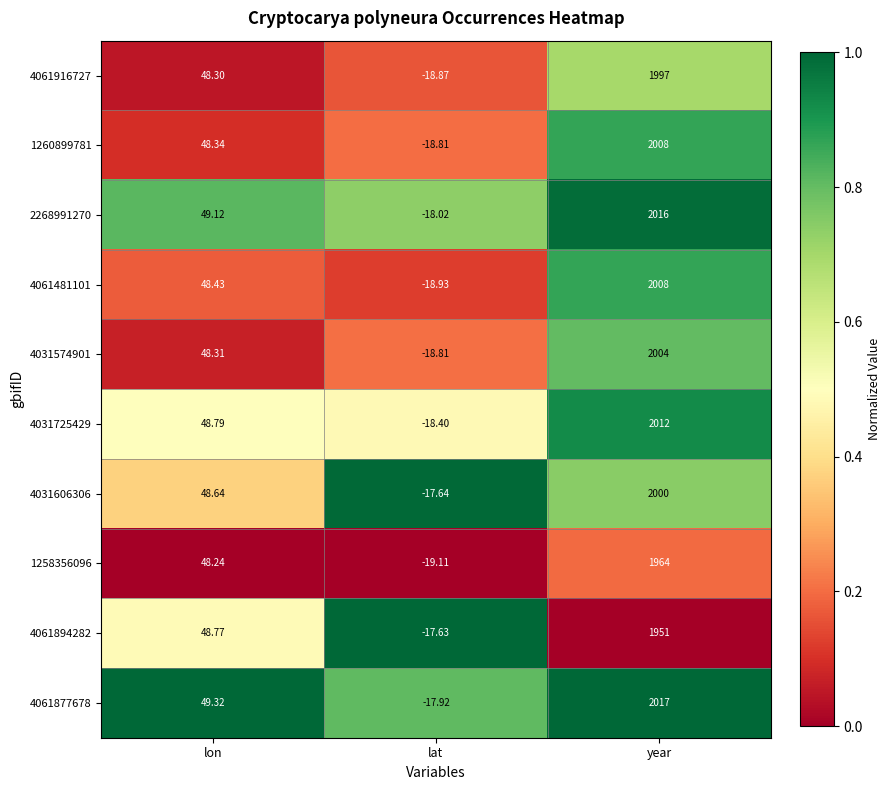

Is the value of 4031606306 at year greater than the value of 1260899781 at year?

No